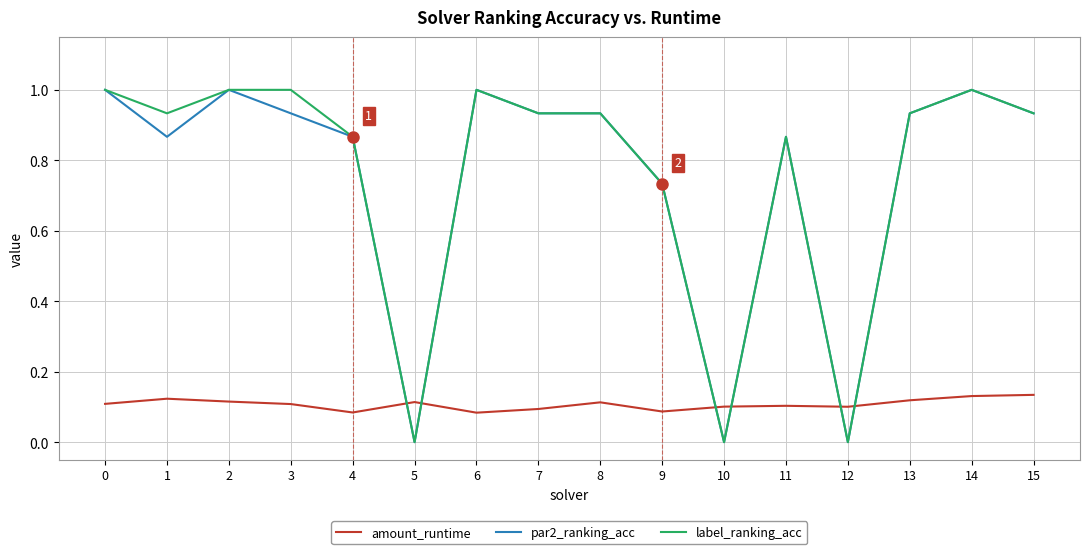

The amount_runtime series shows 0.1 at 6. True or false?

True